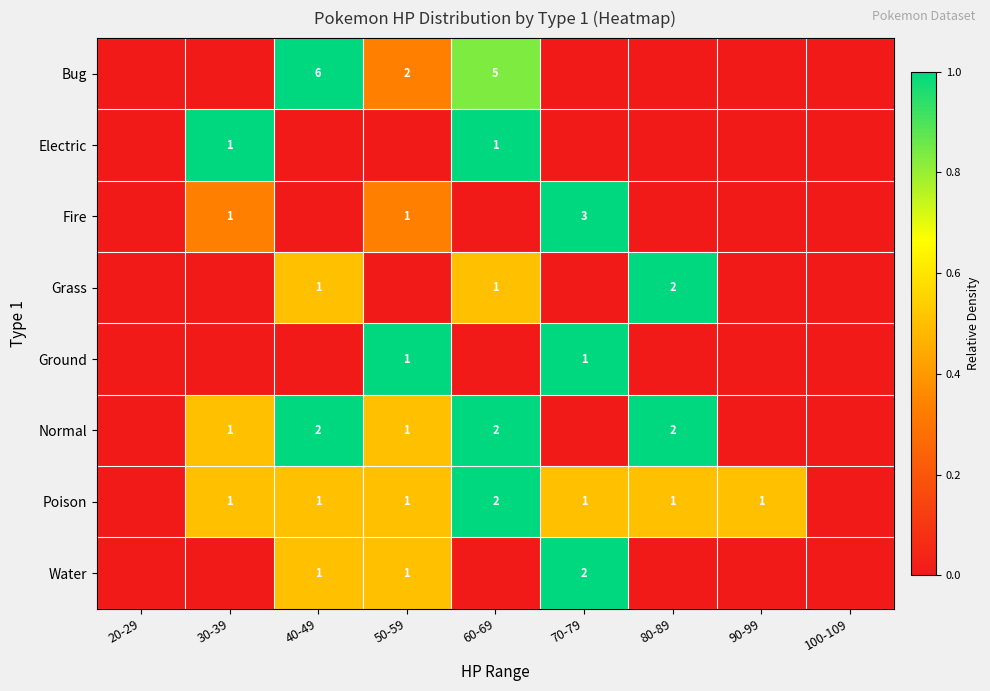

At which category is the sum across all series the highest?

60-69